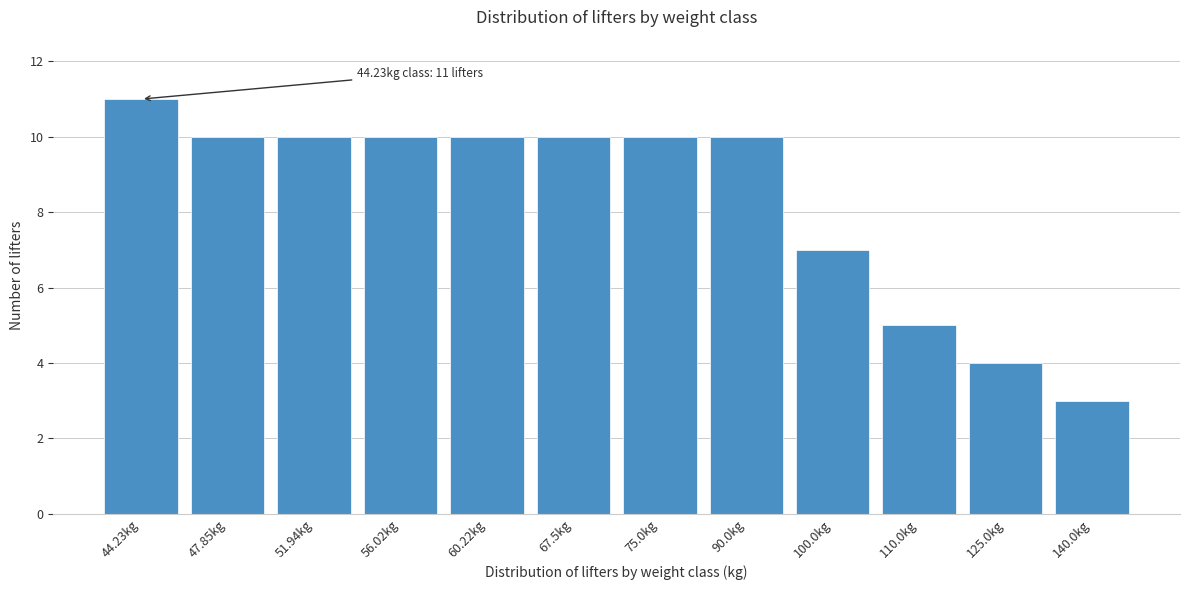

Reading right to left, transcribe all the data shown in this chart.

140.0kg=3	125.0kg=4	110.0kg=5	100.0kg=7	90.0kg=10	75.0kg=10	67.5kg=10	60.22kg=10	56.02kg=10	51.94kg=10	47.85kg=10	44.23kg=11